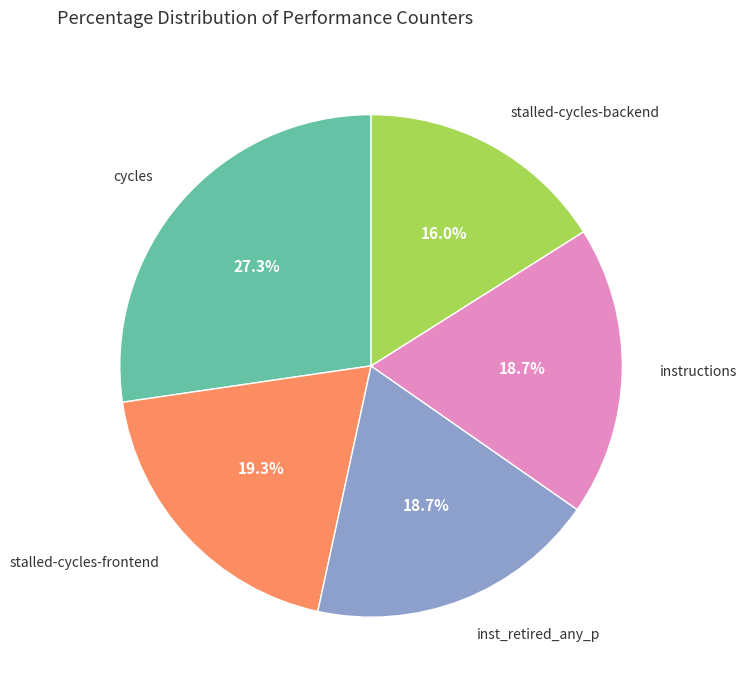

Is there a majority slice in this chart?

No